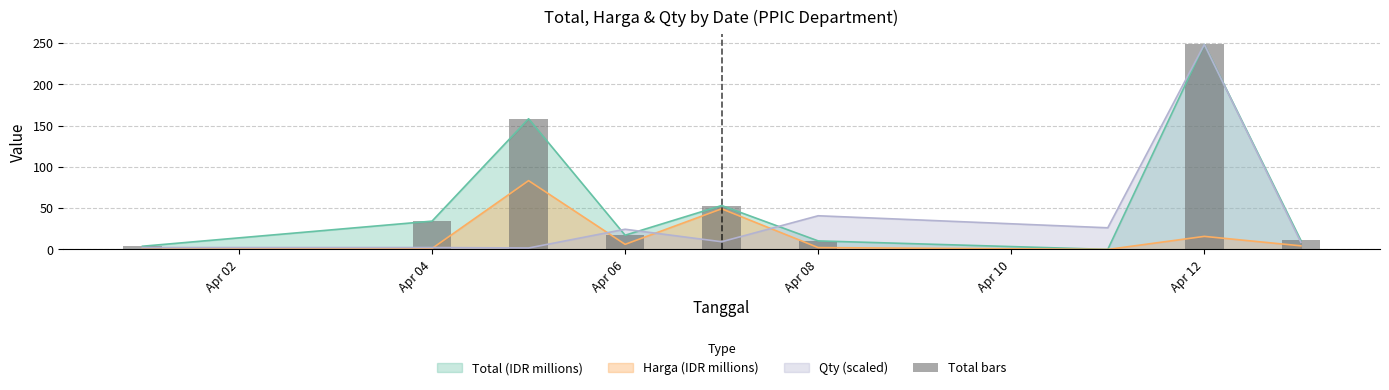

Does the chart contain stacked bars?

No